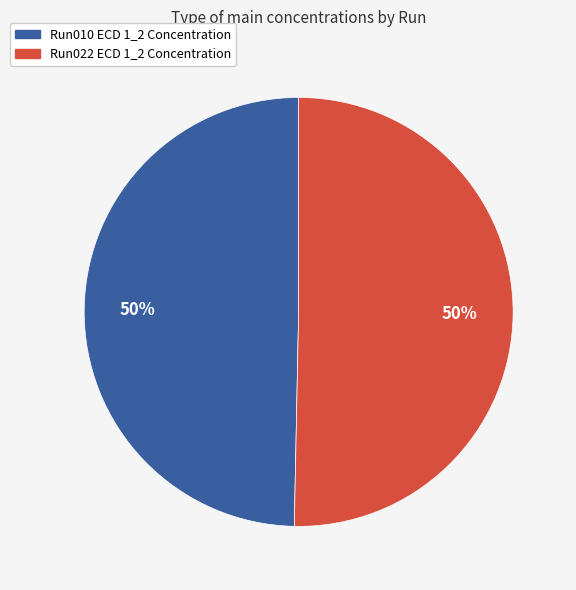

Count the number of slices in the pie.

2